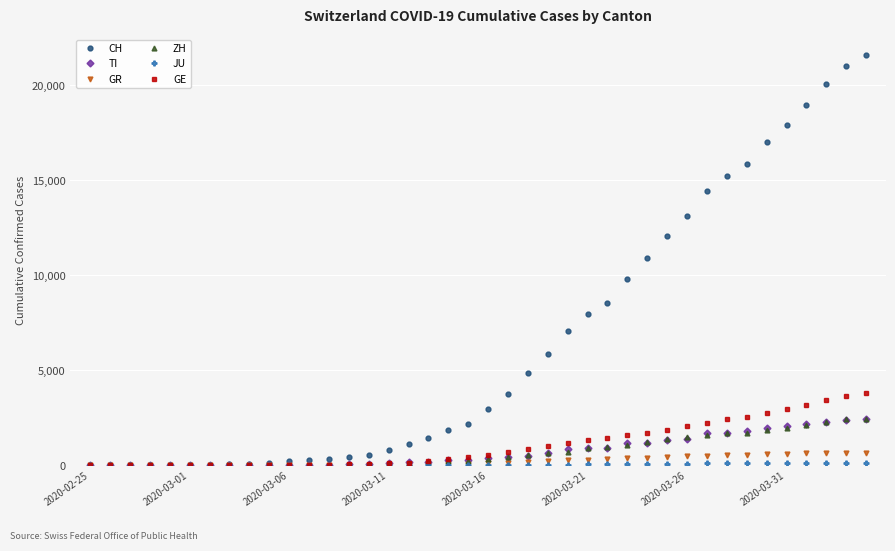

What is the highest value of the CH series?

21605